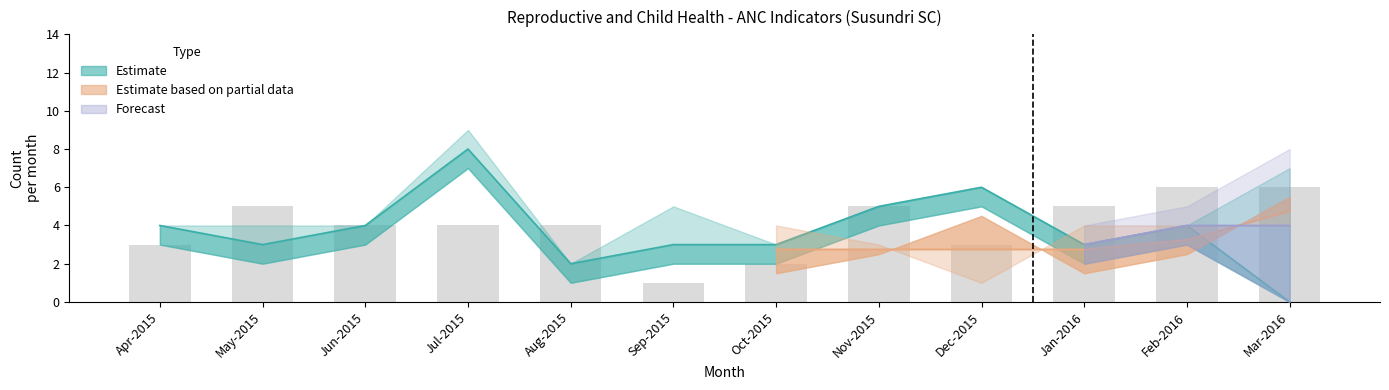

What is the difference between the Registered within first trimester values at Nov-2015 and Feb-2016?

1